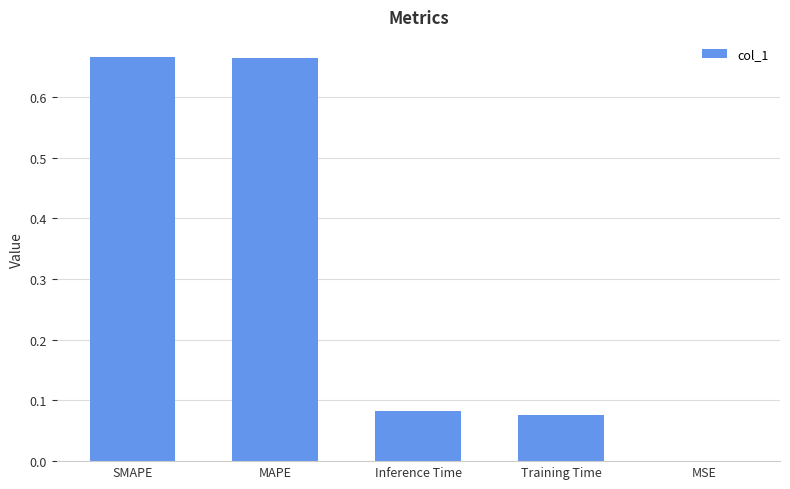

Count the number of categories in the chart.

5